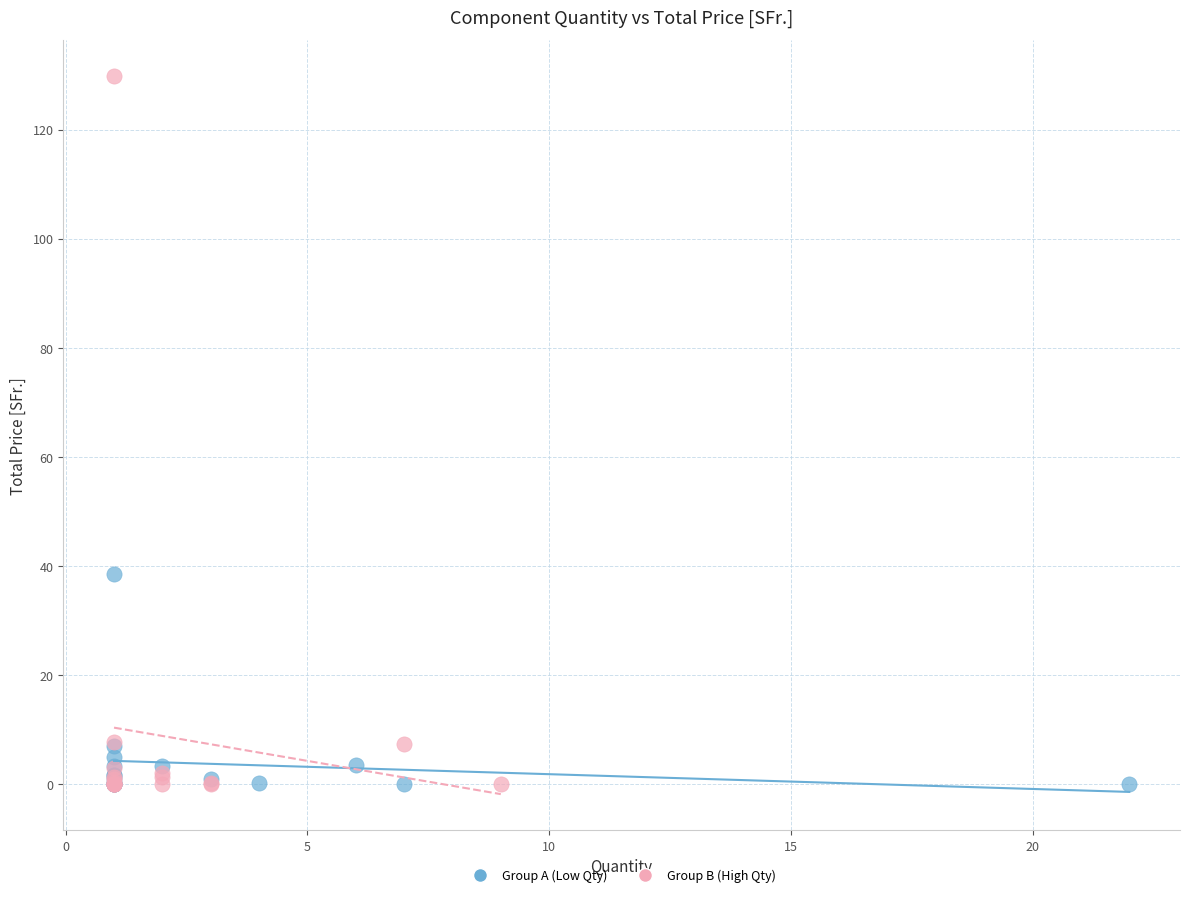

Which series has the widest spread of Y values?

Group B (High Qty)